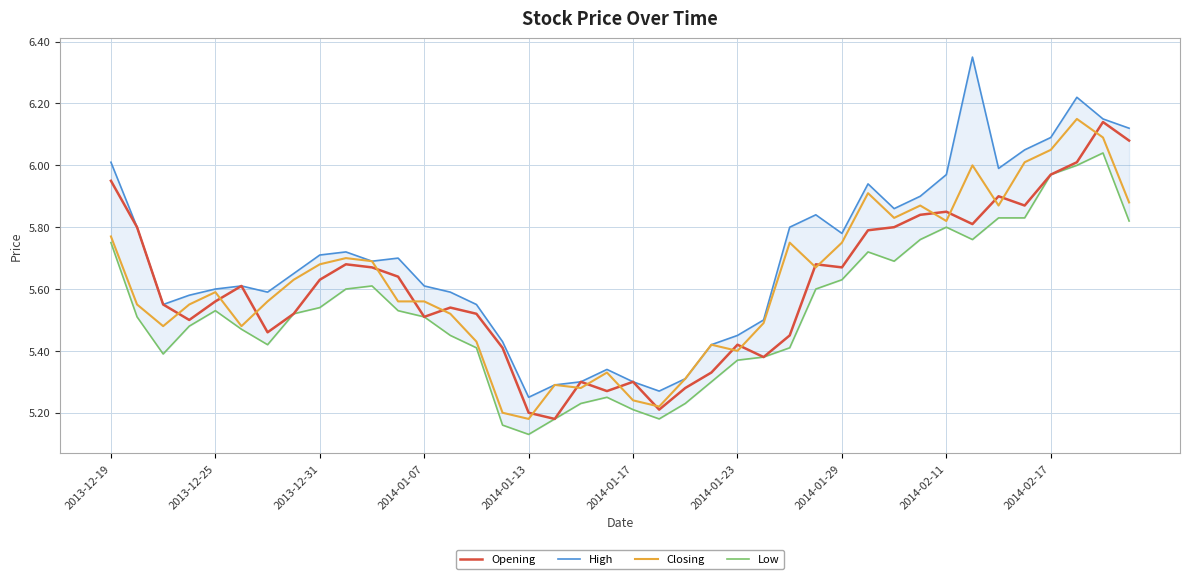

What is the lowest value of the Low series?

5.1